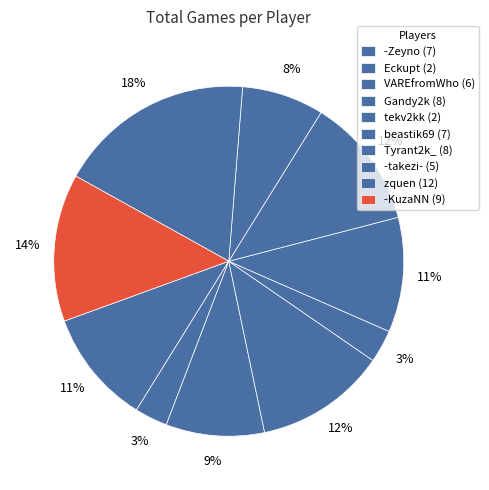

To the nearest percent, what percentage of the pie is tekv2kk?

3%